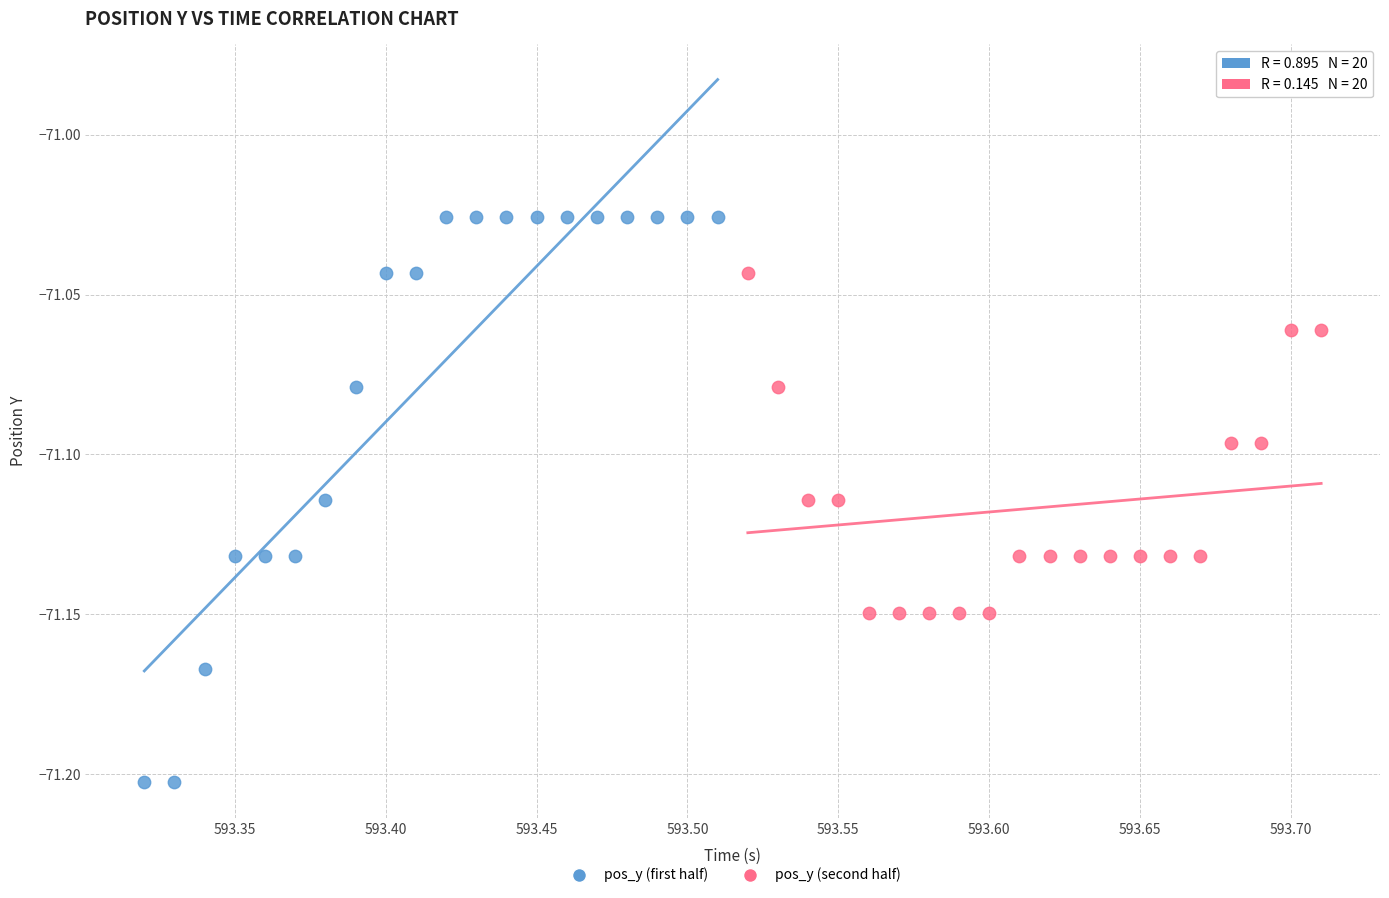

Which series contains the lowest Y value?

pos_y (first half)